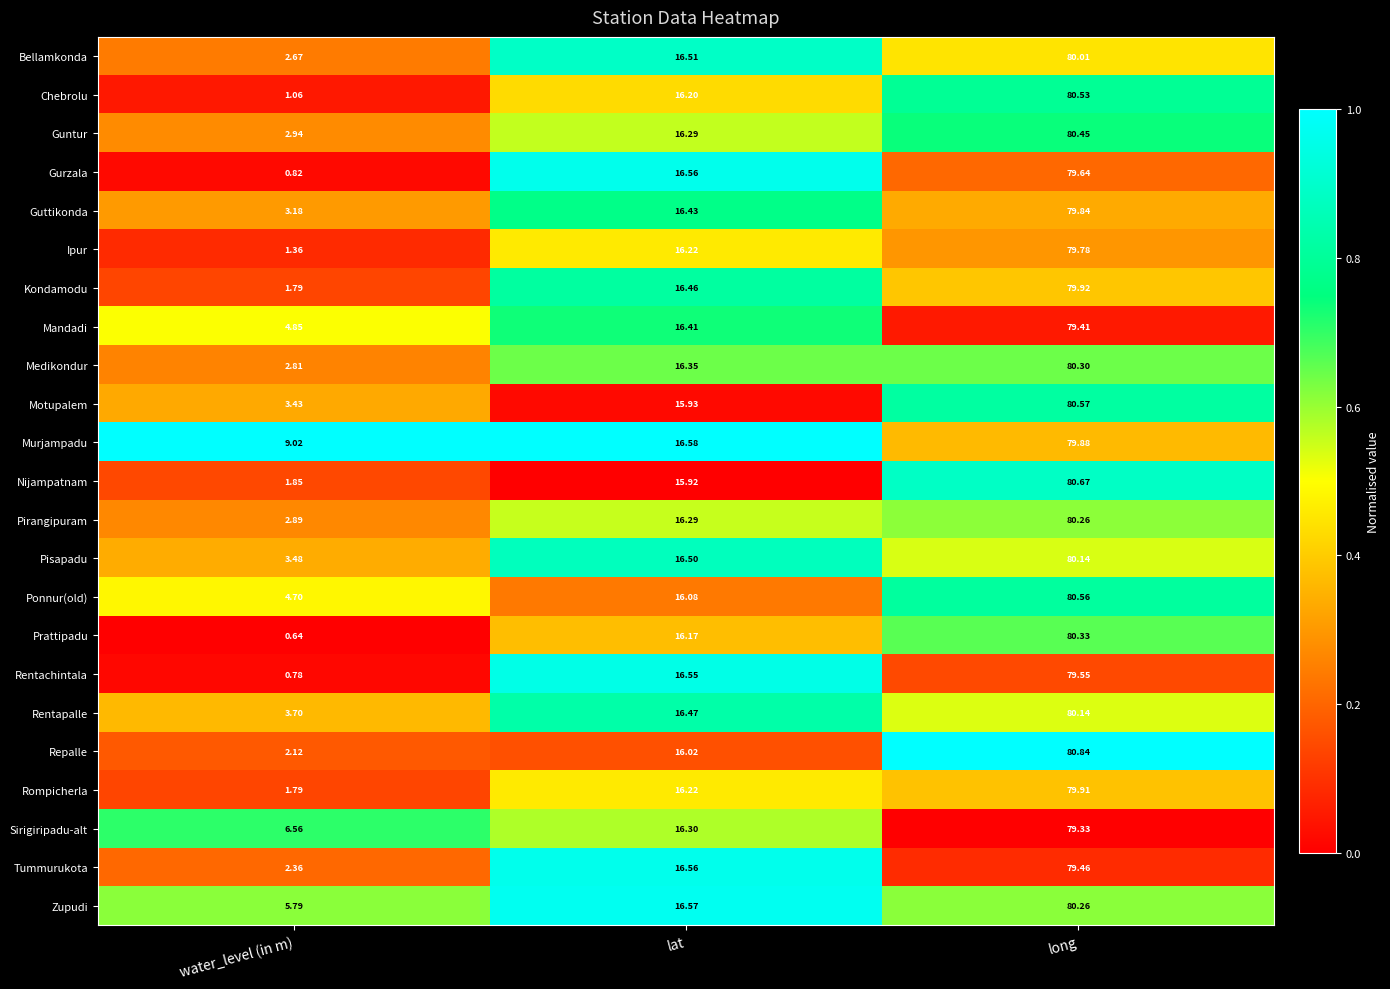

What is the maximum value shown in the chart?

80.8